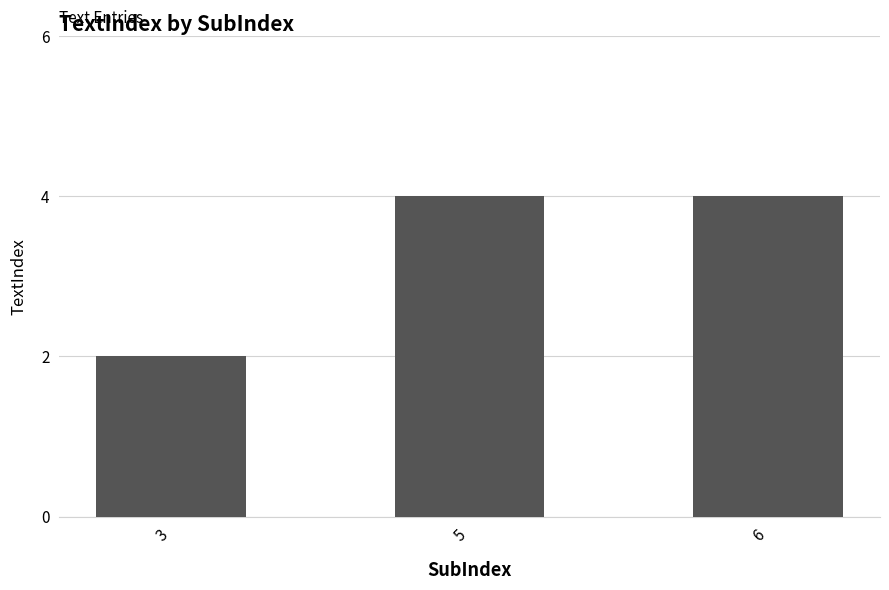

Which category has the lowest value across all series?

3